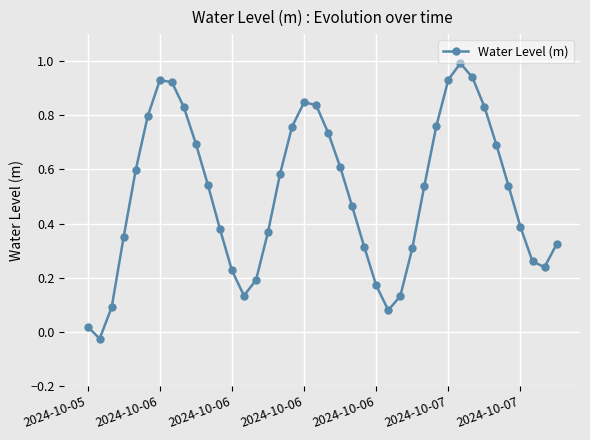

How many points are lower than both their immediate neighbors (excluding endpoints)?

4